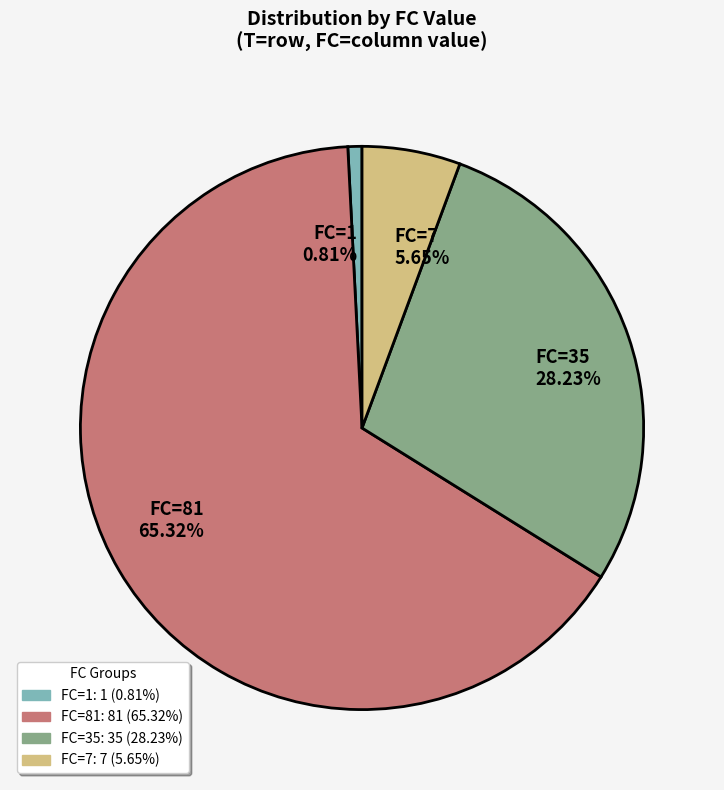

Rank the categories by value from lowest to highest.

FC=1, FC=7, FC=35, FC=81